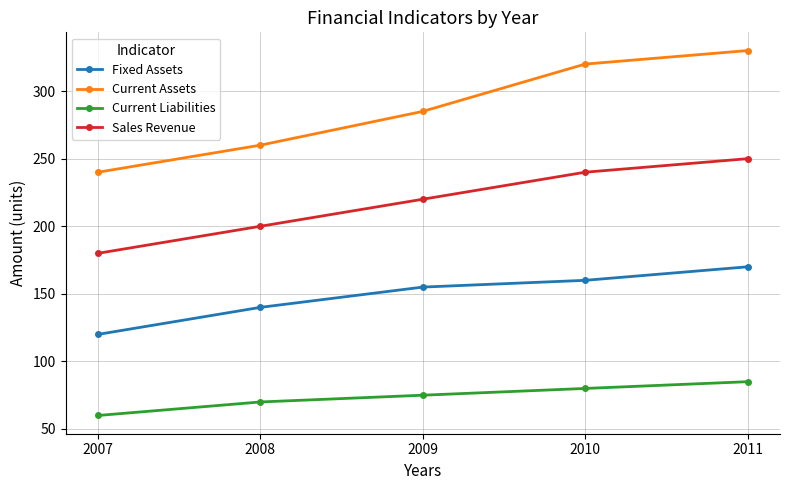

True or false: Current Liabilities and Fixed Assets intersect in this chart.

False